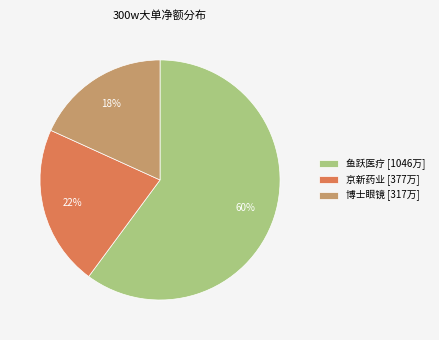

Is the sum of 博士眼镜 [317万] and 京新药业 [377万] greater than half?

No